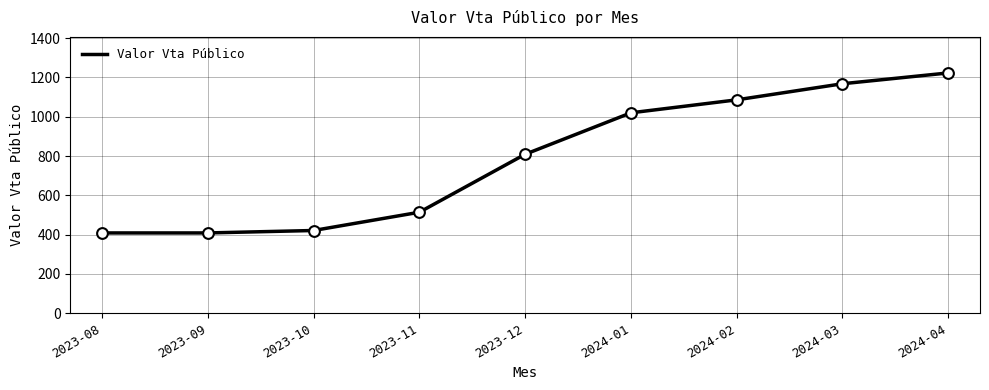

Between 2023-12 and 2024-03, which is larger?

2024-03